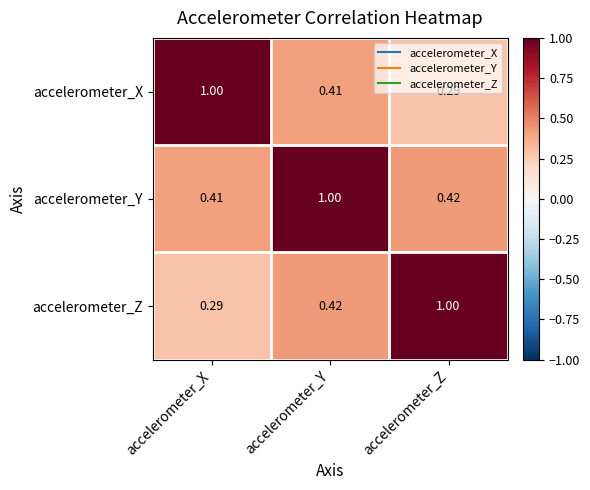

At which label does accelerometer_Y reach its peak?

accelerometer_Y